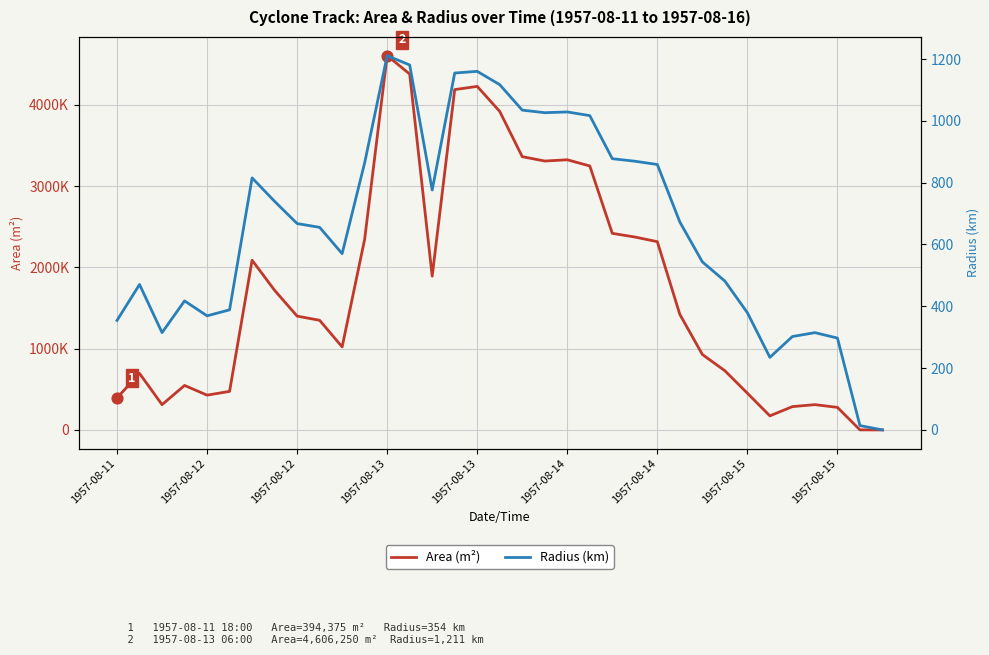

At how many categories does at least one series exceed 976483?

20